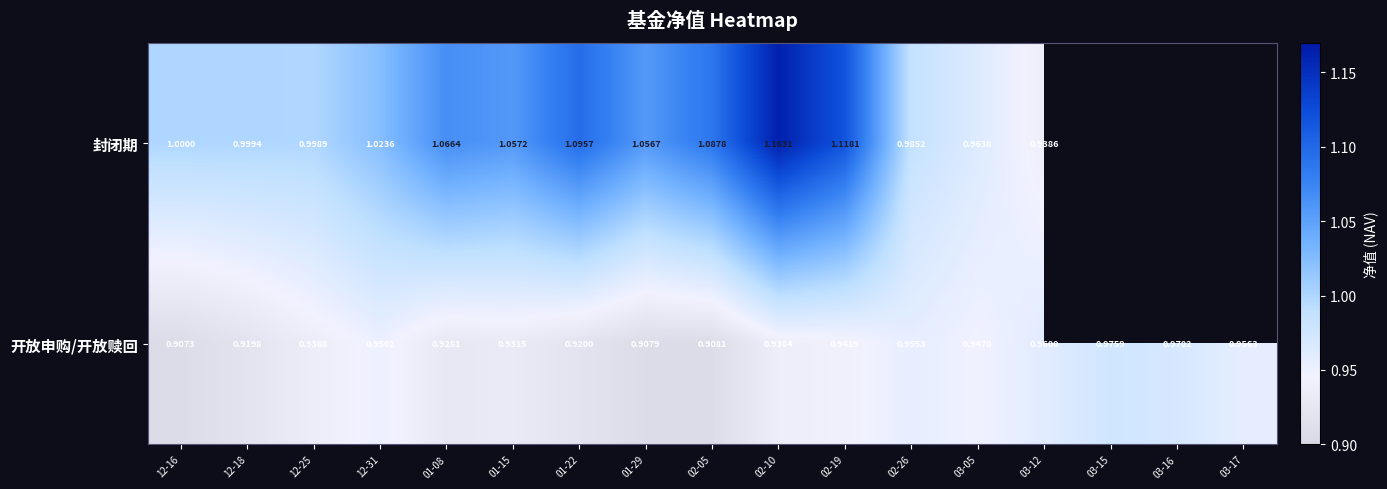

Is it true that 开放申购/开放赎回 equals 1.4 at 01-29?

False